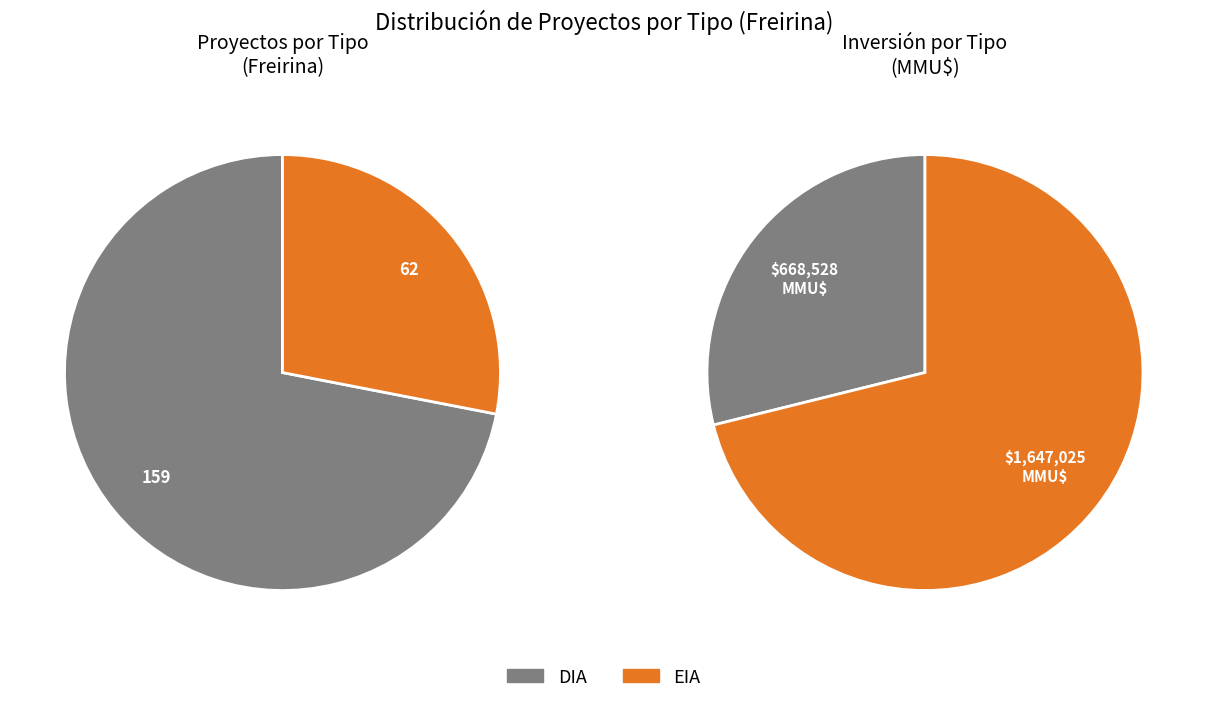

Which slice is the largest?

DIA